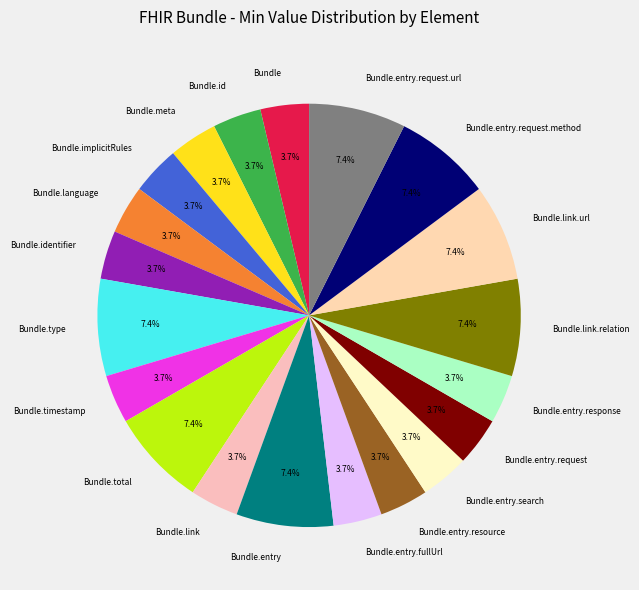

How many slices are in this pie chart?

20